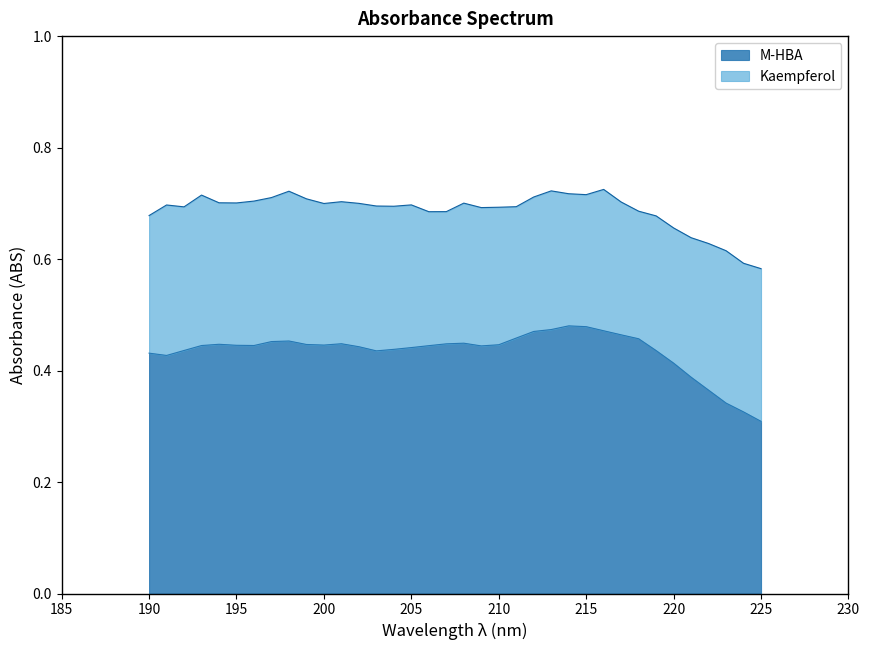

What is the greatest value displayed?

0.7